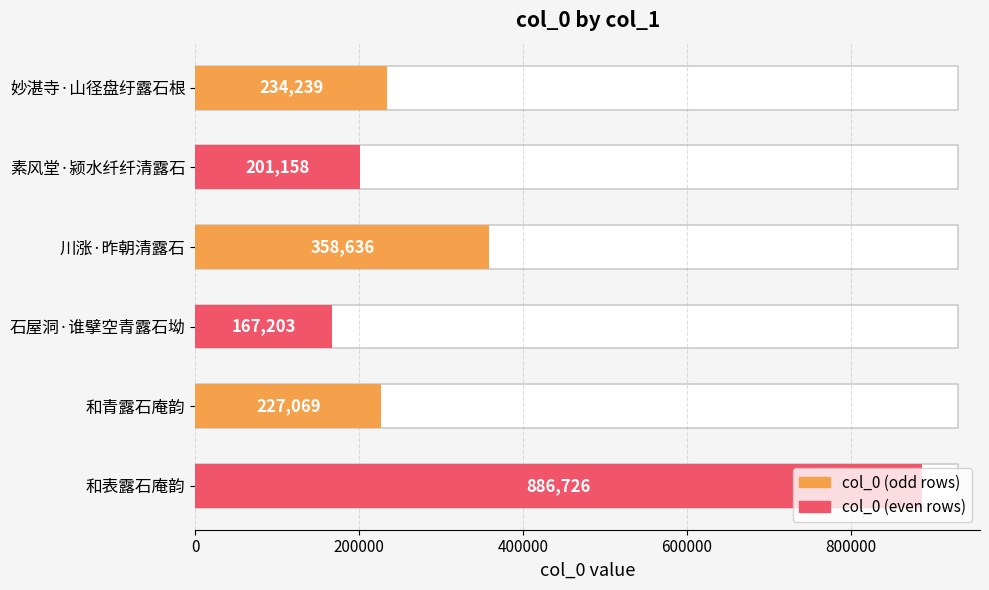

What is the greatest value displayed?

886726